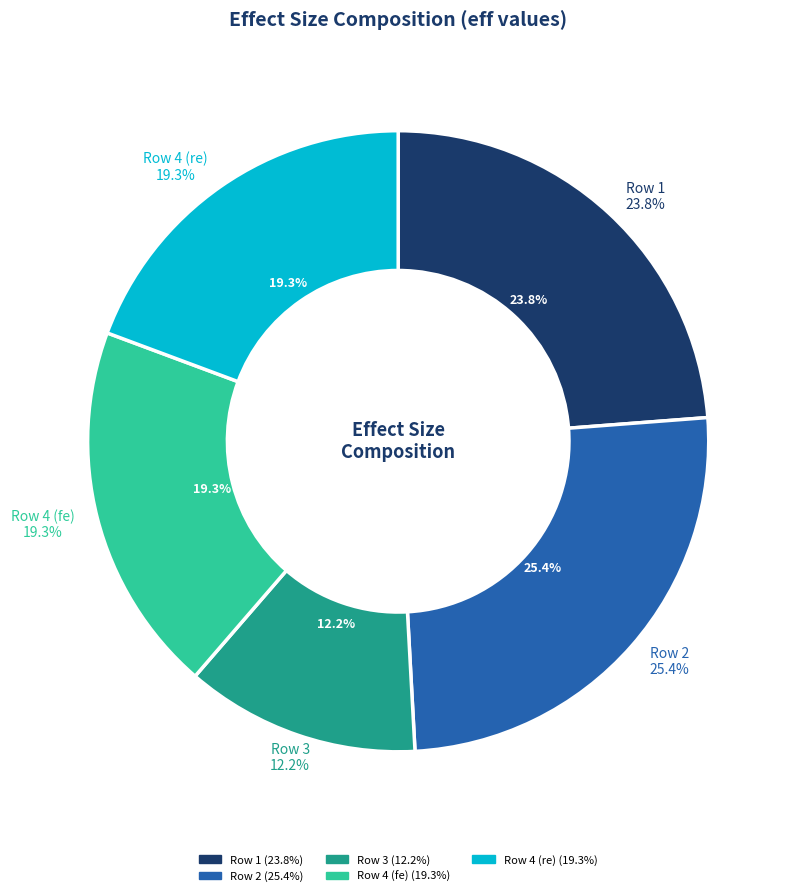

Is it true that 0.09288401820796881 is 24% of the pie?

True